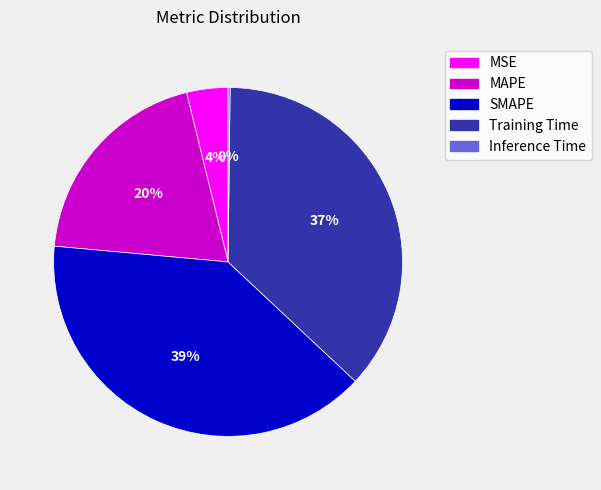

Between MAPE and SMAPE, which is larger?

SMAPE